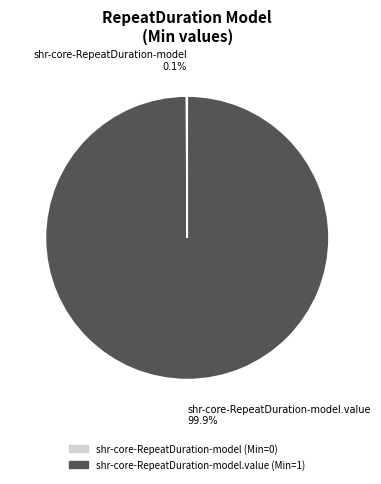

Does any single category account for the majority?

Yes